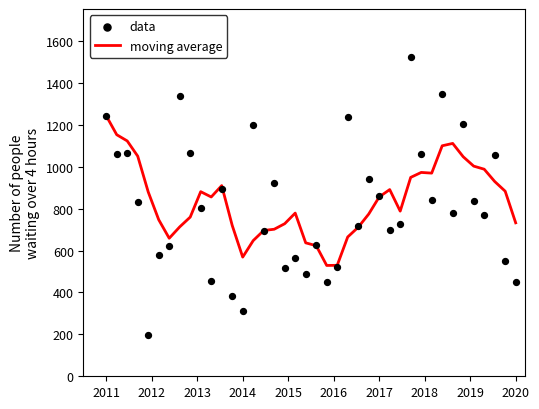

At which category is the sum across all series the highest?

2011